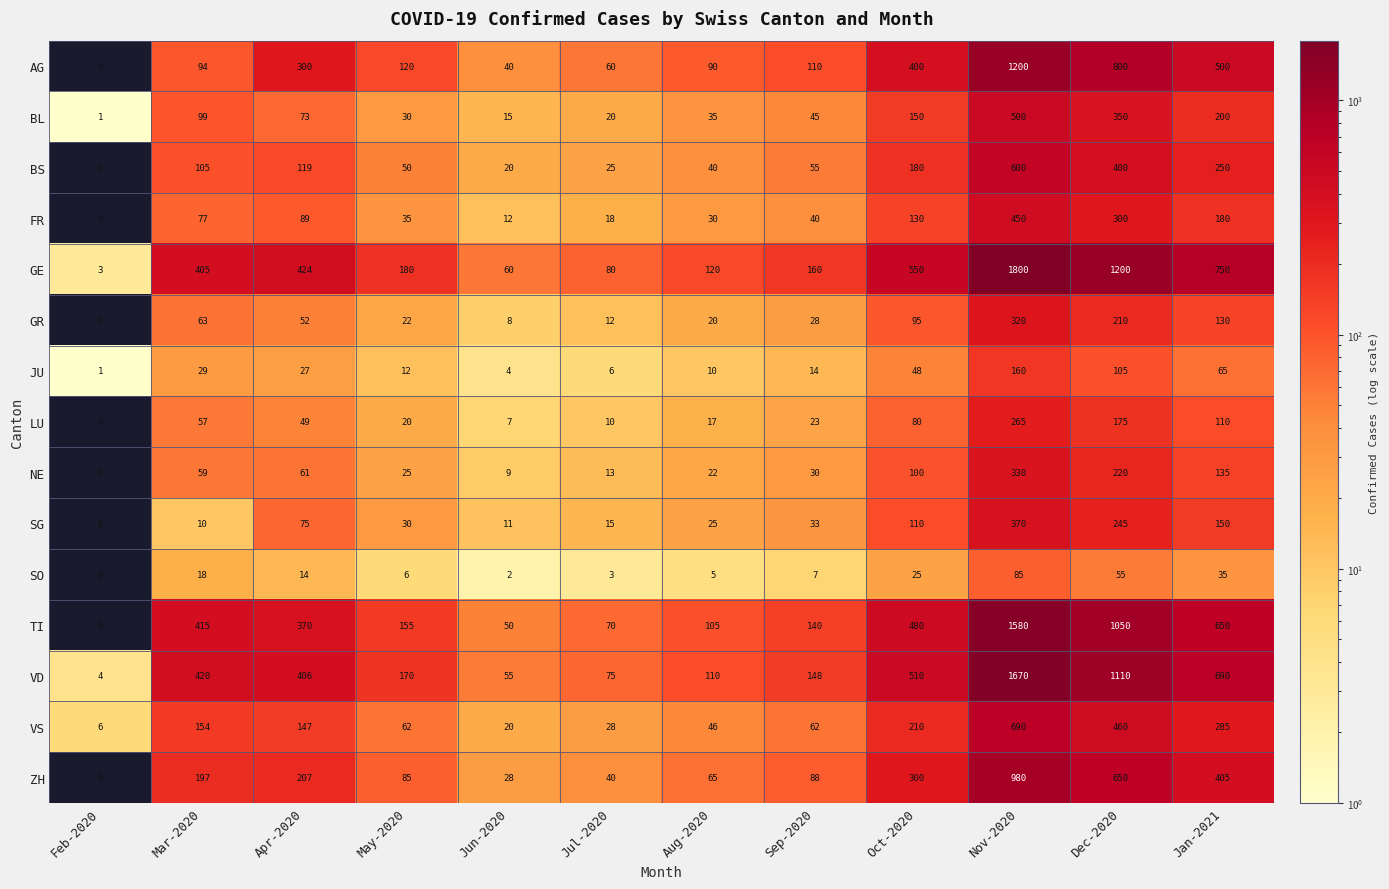

True or false: VS has a value of 13 at Aug-2020.

False